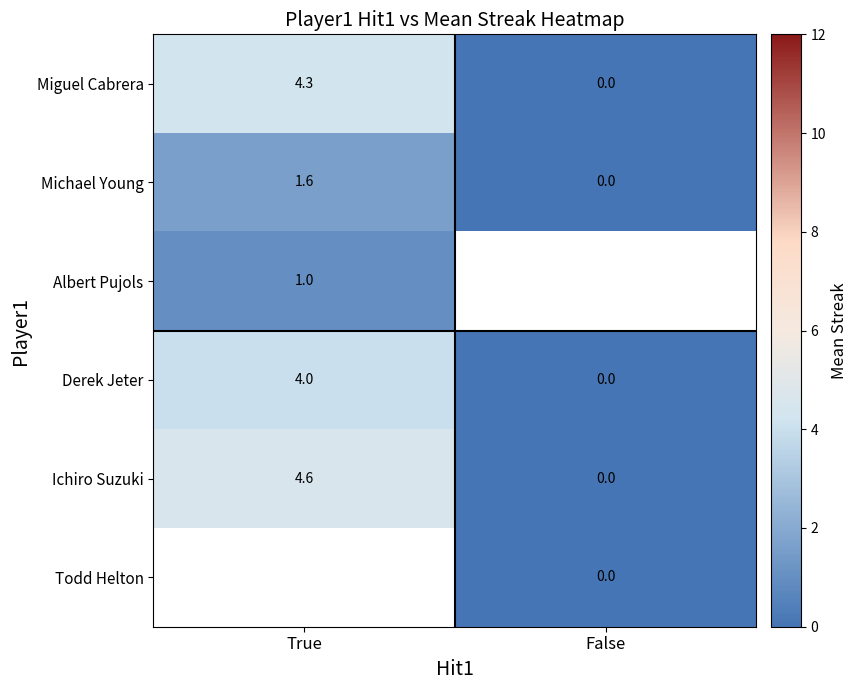

What is the maximum value shown in the chart?

4.6